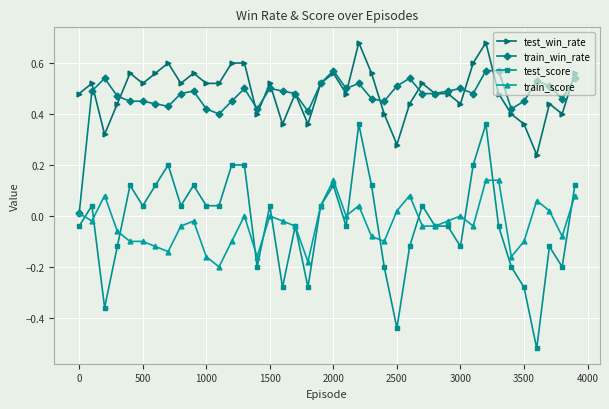

List the series in order of their peak value, lowest first.

train_score, test_score, train_win_rate, test_win_rate